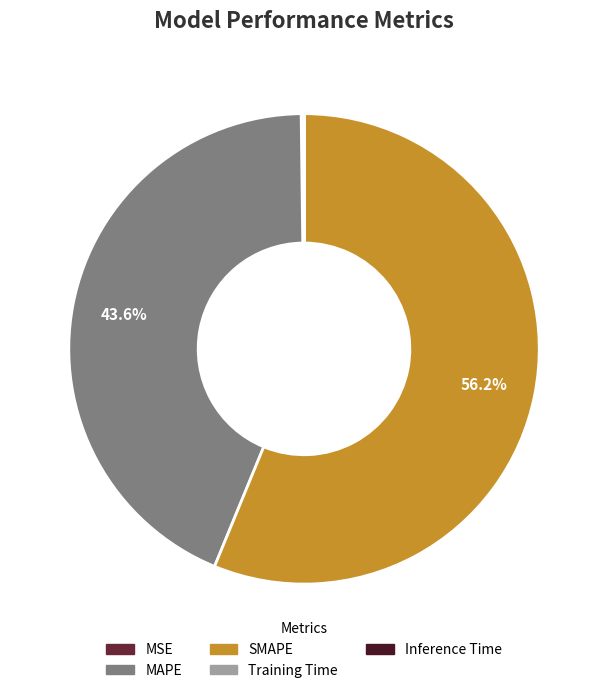

Which slice is the largest?

SMAPE